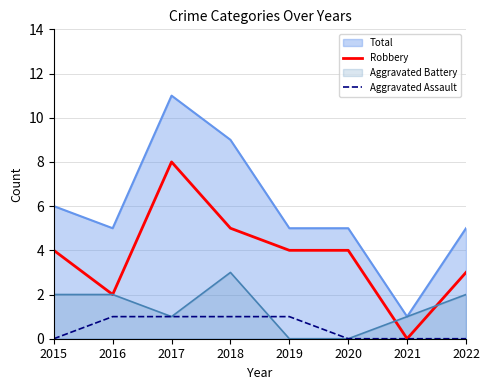

The value of Robbery at 2019 is 6. True or false?

False